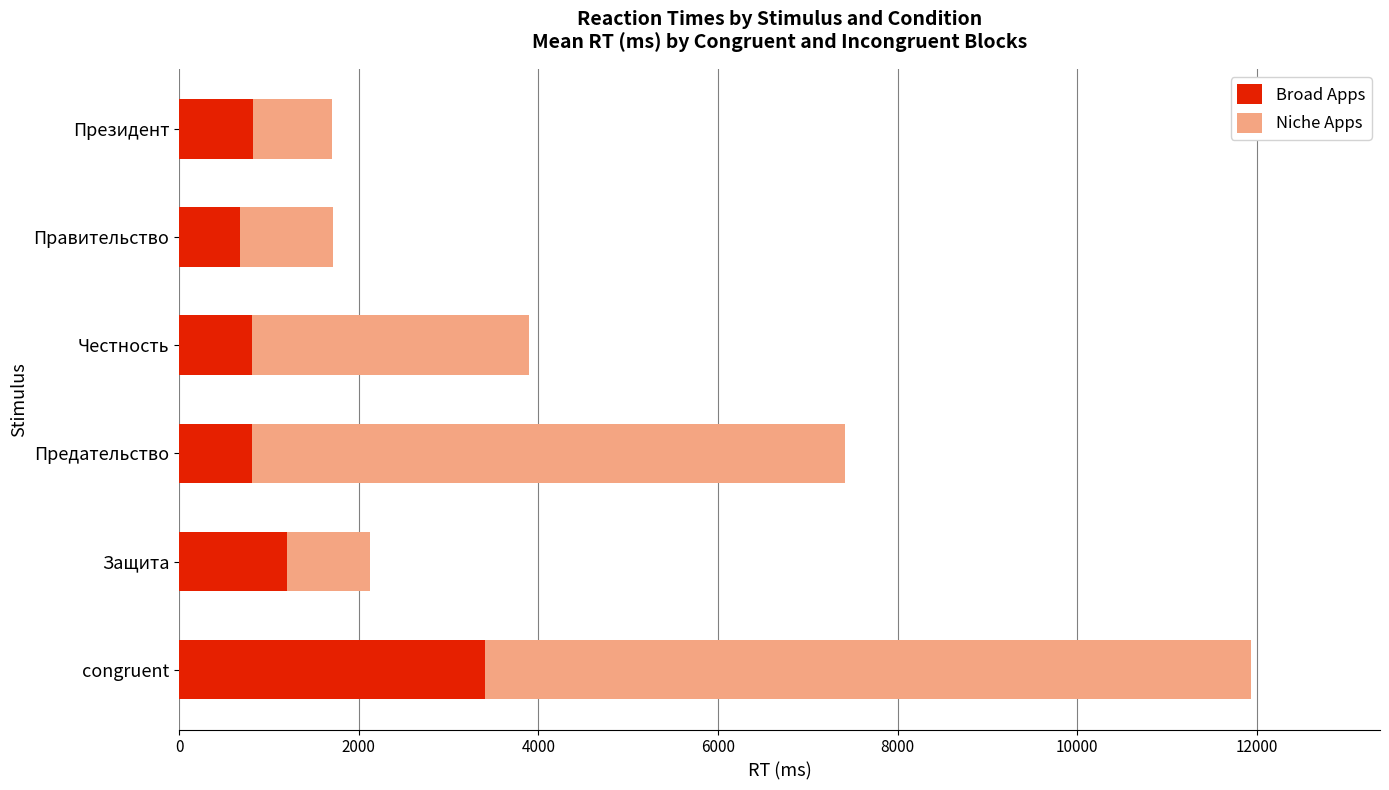

At which category is the sum across all series the highest?

congruent